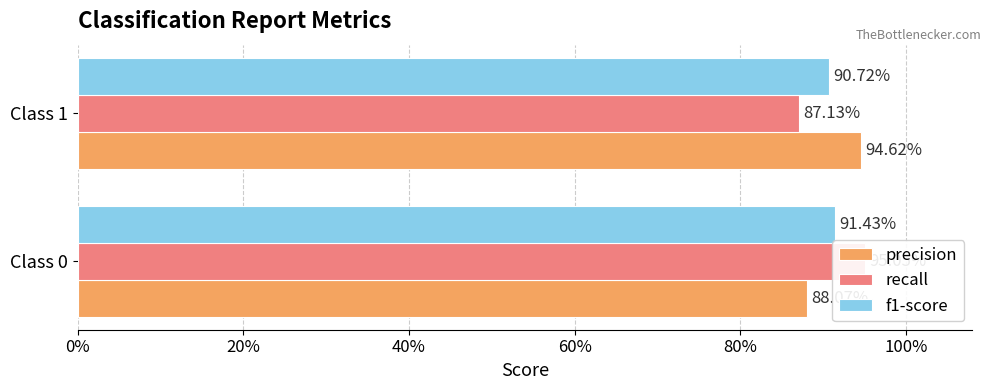

Rank the series at Class 1 from lowest to highest value.

recall, f1-score, precision